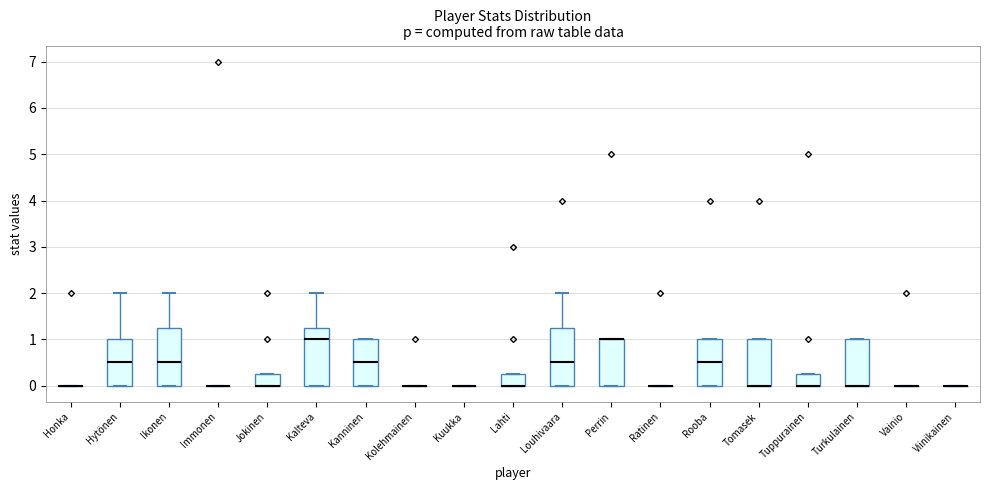

Reading left to right, read every box against the y-axis: the position of its median line, the range the box covers, and the ends of its whiskers. The values are not printed on the chart, so give them approximately, as read against the axis.

Honka: box collapsed to a line at 0.0, whiskers 0.0 to 0.0
Hytönen: median 0.5, box 0.0 to 1.0, whiskers 0.0 to 2.0
Ikonen: median 0.5, box 0.0 to 1.3, whiskers 0.0 to 2.0
Immonen: box collapsed to a line at 0.0, whiskers 0.0 to 0.0
Jokinen: median 0.0 (drawn on the box's lower edge), box 0.0 to 0.3, whiskers 0.0 to 0.3
Kalteva: median 1.0, box 0.0 to 1.3, whiskers 0.0 to 2.0
Kanninen: median 0.5, box 0.0 to 1.0, whiskers 0.0 to 1.0
Kolehmainen: box collapsed to a line at 0.0, whiskers 0.0 to 0.0
Kuukka: box collapsed to a line at 0.0, whiskers 0.0 to 0.0
Lahti: median 0.0 (drawn on the box's lower edge), box 0.0 to 0.3, whiskers 0.0 to 0.3
Louhivaara: median 0.5, box 0.0 to 1.3, whiskers 0.0 to 2.0
Perrin: median 1.0 (drawn on the box's upper edge), box 0.0 to 1.0, whiskers 0.0 to 1.0
Ratinen: box collapsed to a line at 0.0, whiskers 0.0 to 0.0
Rooba: median 0.5, box 0.0 to 1.0, whiskers 0.0 to 1.0
Tomasek: median 0.0 (drawn on the box's lower edge), box 0.0 to 1.0, whiskers 0.0 to 1.0
Tuppurainen: median 0.0 (drawn on the box's lower edge), box 0.0 to 0.3, whiskers 0.0 to 0.3
Turkulainen: median 0.0 (drawn on the box's lower edge), box 0.0 to 1.0, whiskers 0.0 to 1.0
Vainio: box collapsed to a line at 0.0, whiskers 0.0 to 0.0
Viinikainen: box collapsed to a line at 0.0, whiskers 0.0 to 0.0